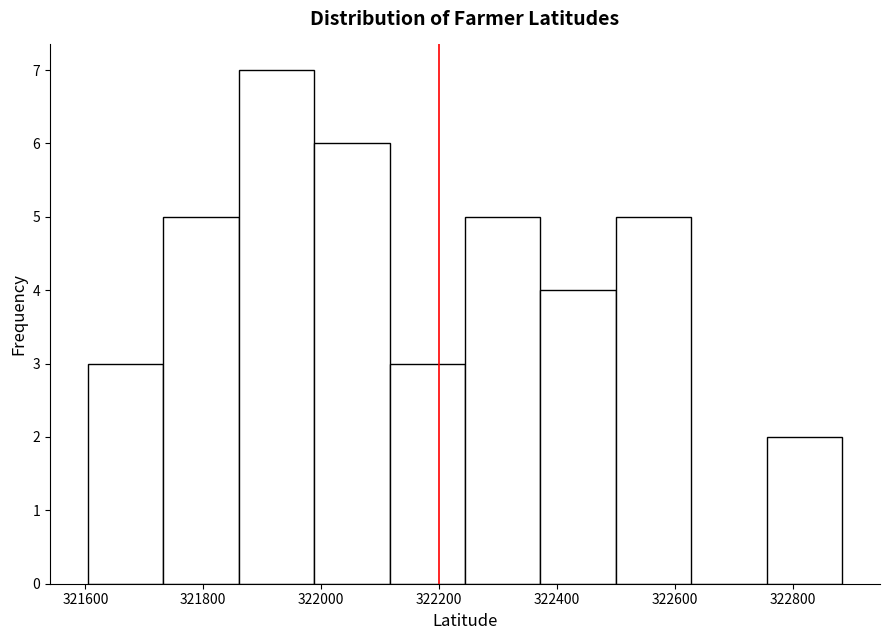

Reading left to right, list every bar in this chart as the range it spans on the x-axis followed by its height. Neither the bar edges nor the heights are printed on the chart, so give them approximately, as read against the axes.

321604 to 321732: 3
321732 to 321860: 5
321860 to 321988: 7
321988 to 322116: 6
322116 to 322244: 3
322244 to 322372: 5
322372 to 322500: 4
322500 to 322628: 5
322628 to 322756: 0
322756 to 322884: 2